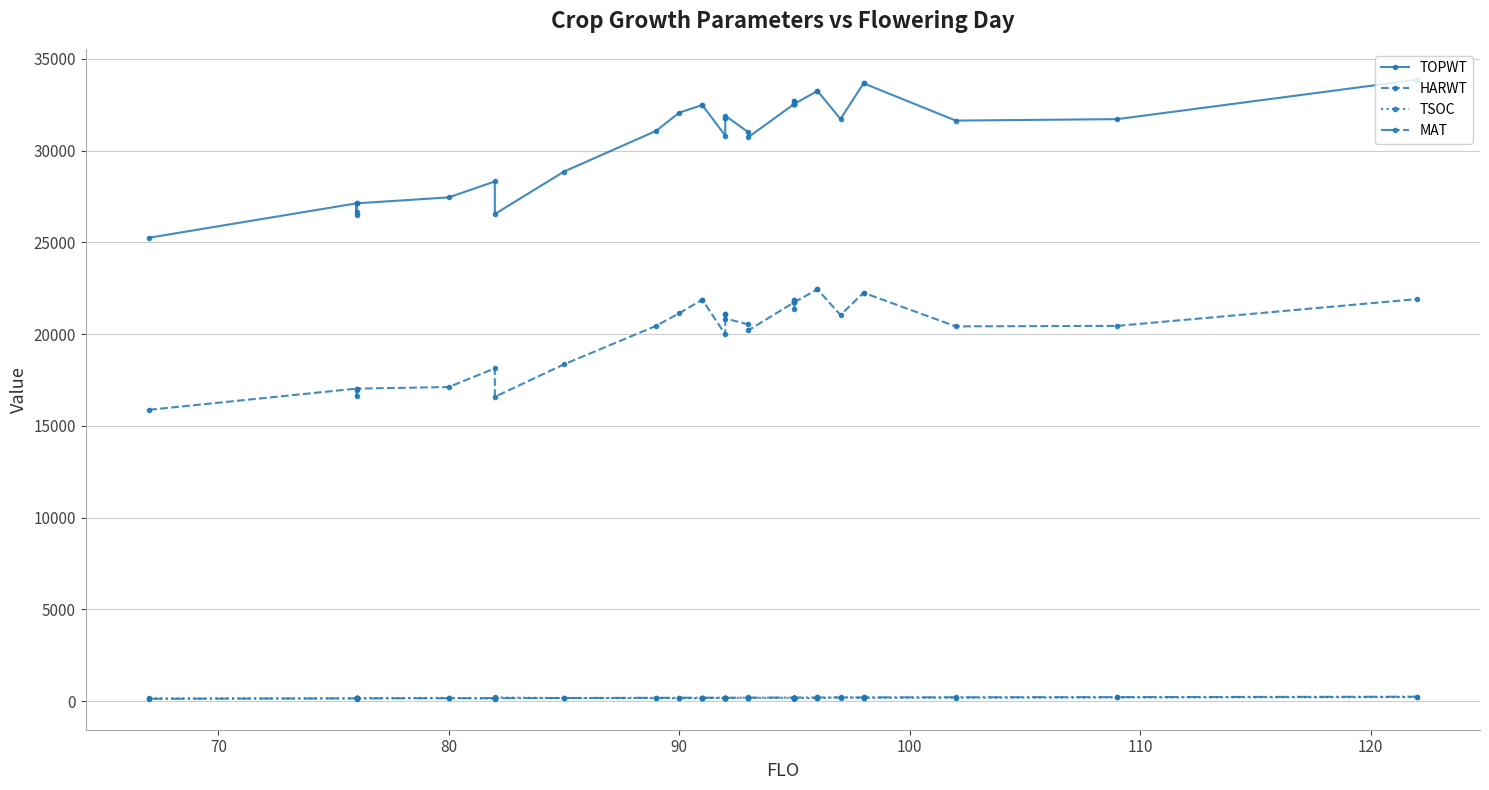

True or false: HARWT and TSOC intersect in this chart.

False